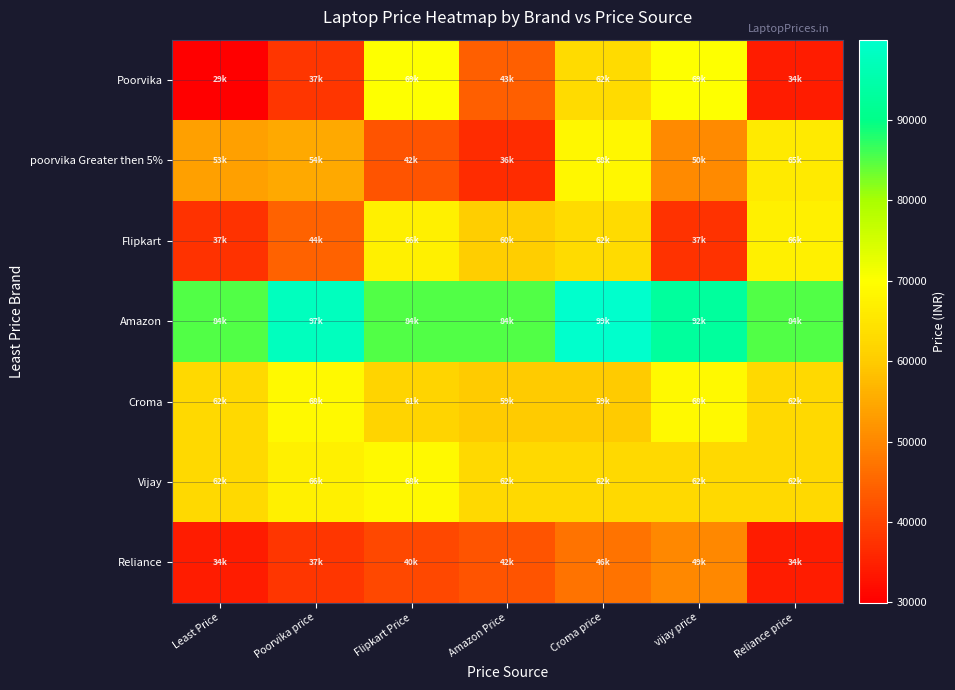

Reading right to left, extract all data points from this chart.

Poorvika: Reliance price=34144	vijay price=69990	Croma price=62990	Amazon Price=43990	Flipkart Price=69990	Poorvika price=37990	Least Price=29990
poorvika Greater then 5%: Reliance price=65900	vijay price=50490	Croma price=68499	Amazon Price=36800	Flipkart Price=42490	Poorvika price=54990	Least Price=53690
Flipkart: Reliance price=66990	vijay price=37429	Croma price=62990	Amazon Price=60500	Flipkart Price=66990	Poorvika price=44490	Least Price=37429
Amazon: Reliance price=84990	vijay price=92990	Croma price=99990	Amazon Price=84990	Flipkart Price=84990	Poorvika price=97990	Least Price=84990
Croma: Reliance price=62594	vijay price=68990	Croma price=59910	Amazon Price=59999	Flipkart Price=61690	Poorvika price=68990	Least Price=62594
Vijay: Reliance price=62599	vijay price=62599	Croma price=62599	Amazon Price=62599	Flipkart Price=68990	Poorvika price=66990	Least Price=62599
Reliance: Reliance price=34144	vijay price=49999	Croma price=46990	Amazon Price=42450	Flipkart Price=40899	Poorvika price=37990	Least Price=34144